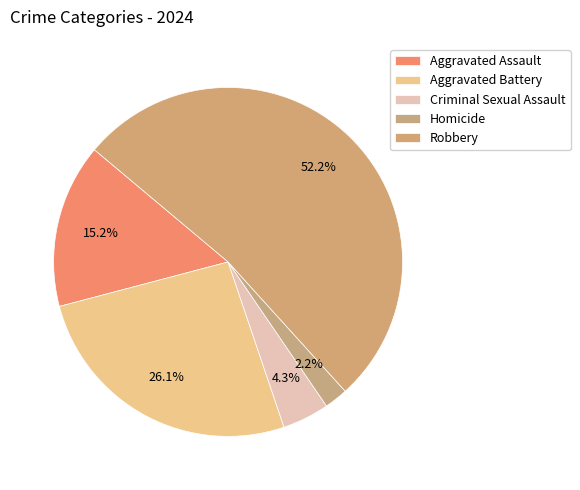

How many segments does this pie chart have?

5